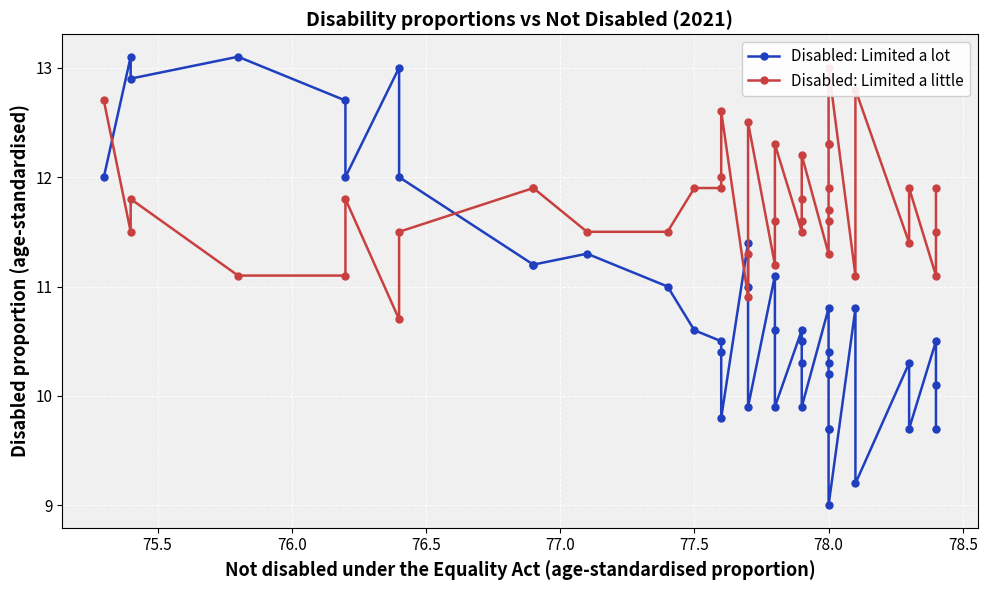

What is the difference between the maximum and minimum values in the Disabled: Limited a little series?

2.3